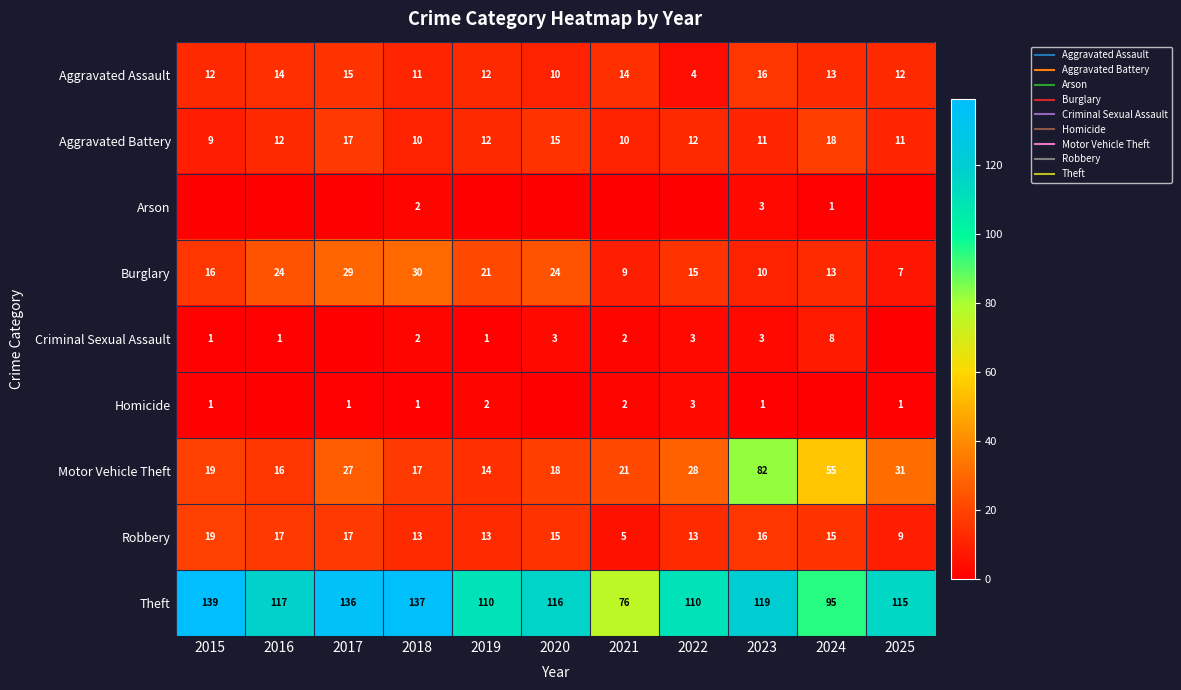

At 2025, list the series in order from largest to smallest.

Theft, Motor Vehicle Theft, Aggravated Assault, Aggravated Battery, Robbery, Burglary, Homicide, Arson, Criminal Sexual Assault